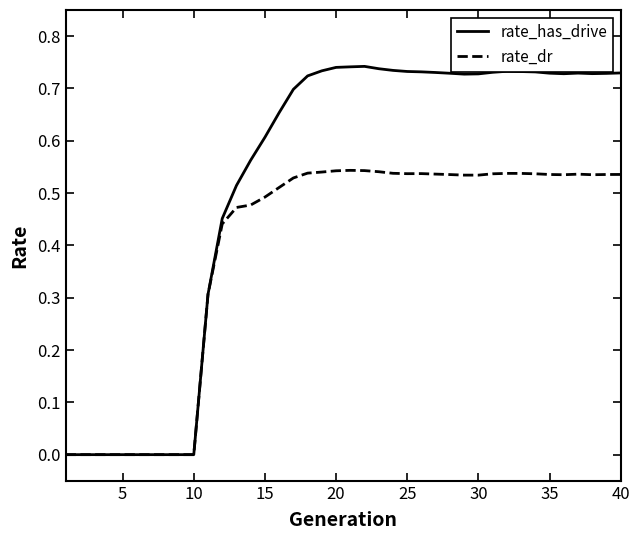

Which series has the widest spread of values?

rate_has_drive